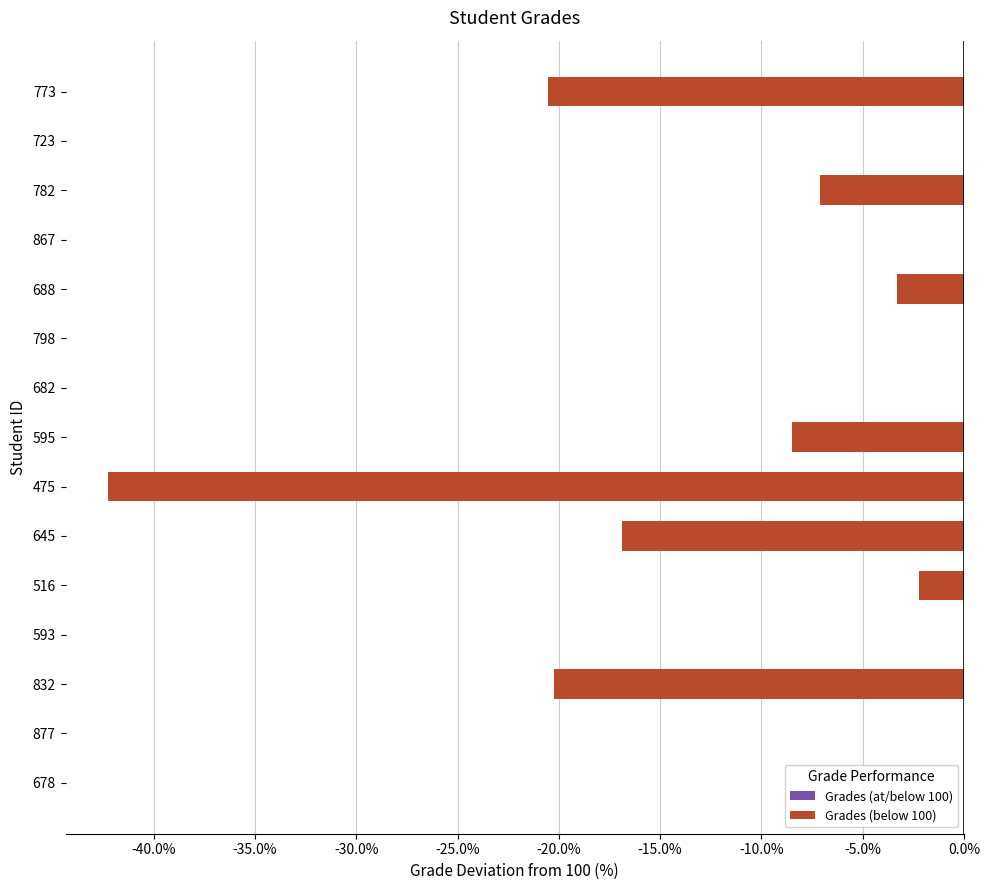

Is it true that the value at 782 is -7.1?

True